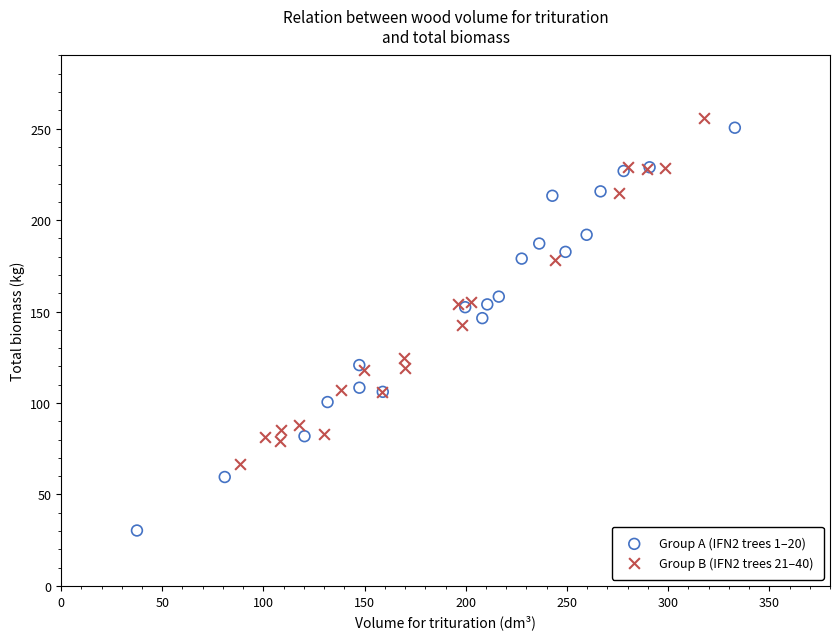

Which series contains the lowest Y value?

Group A (IFN2 trees 1–20)